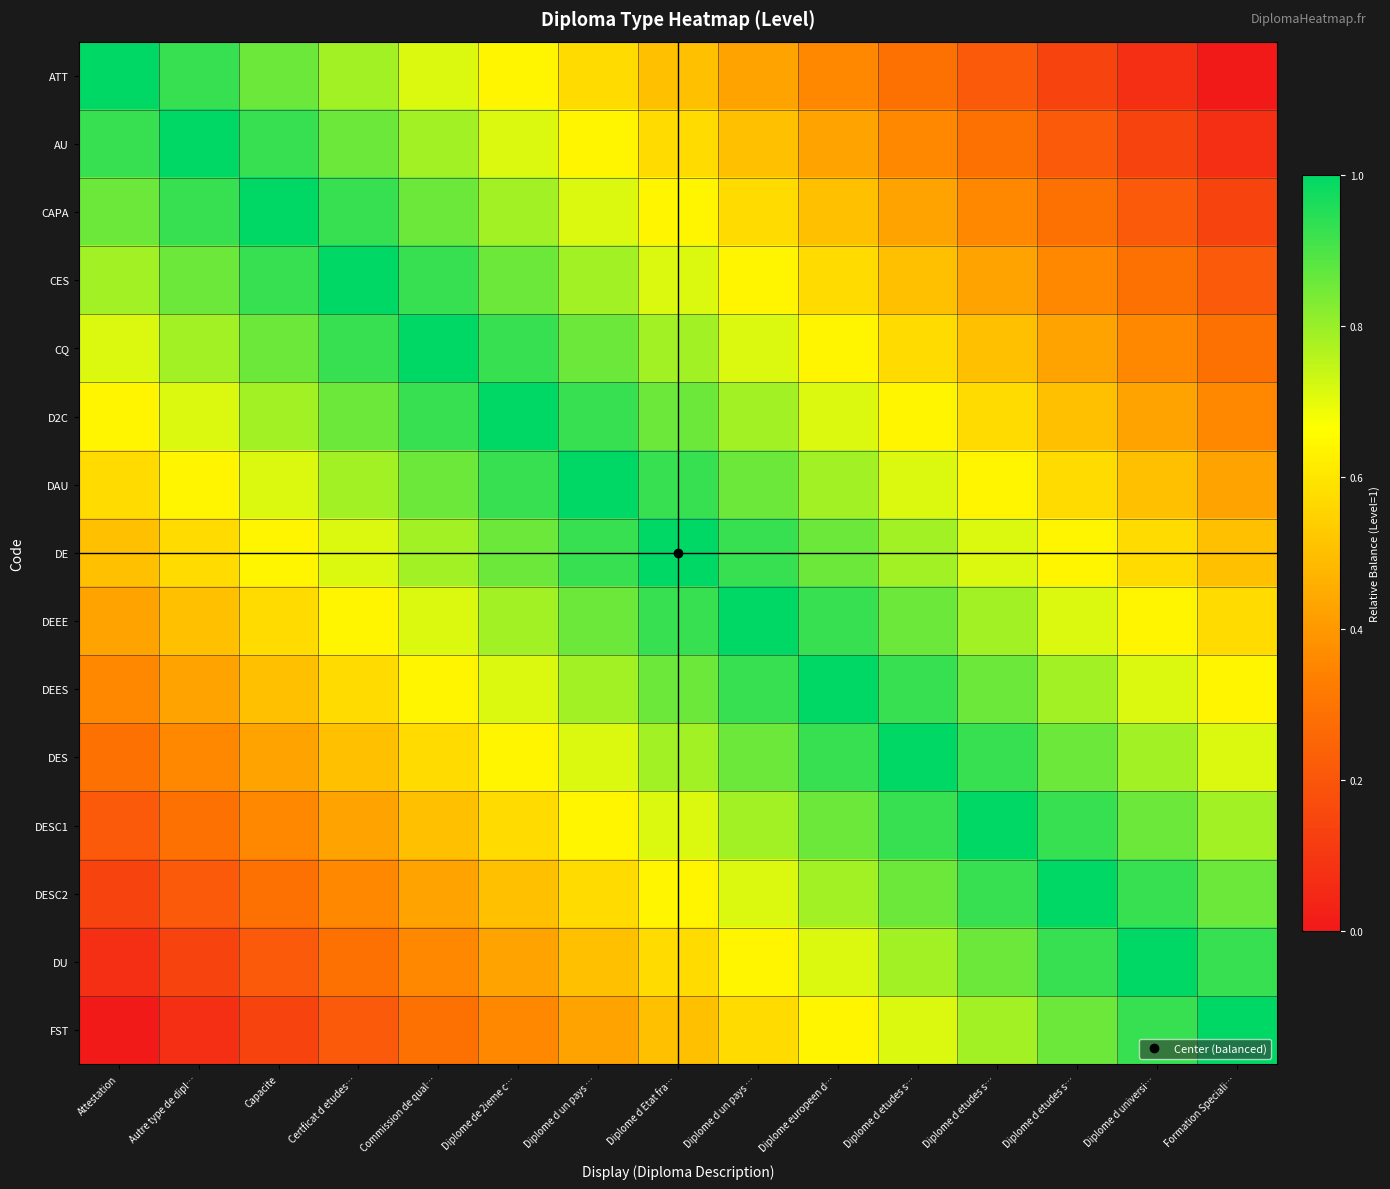

At how many categories does at least one series exceed 0?

15